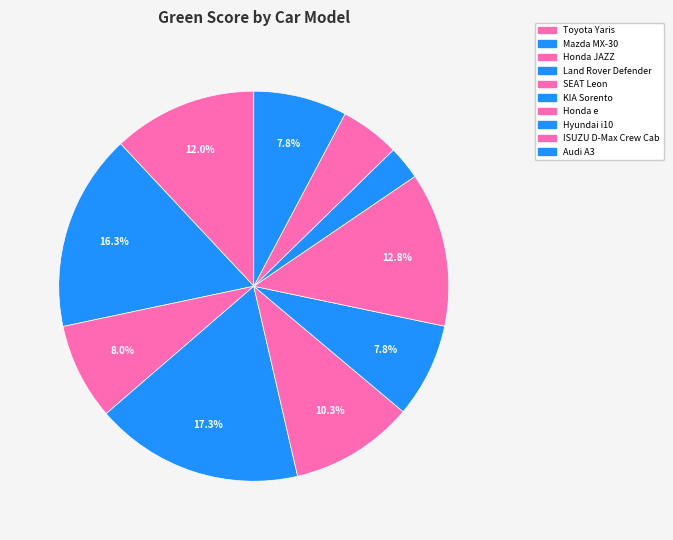

What percentage is NOT represented by Honda e?

87.2%